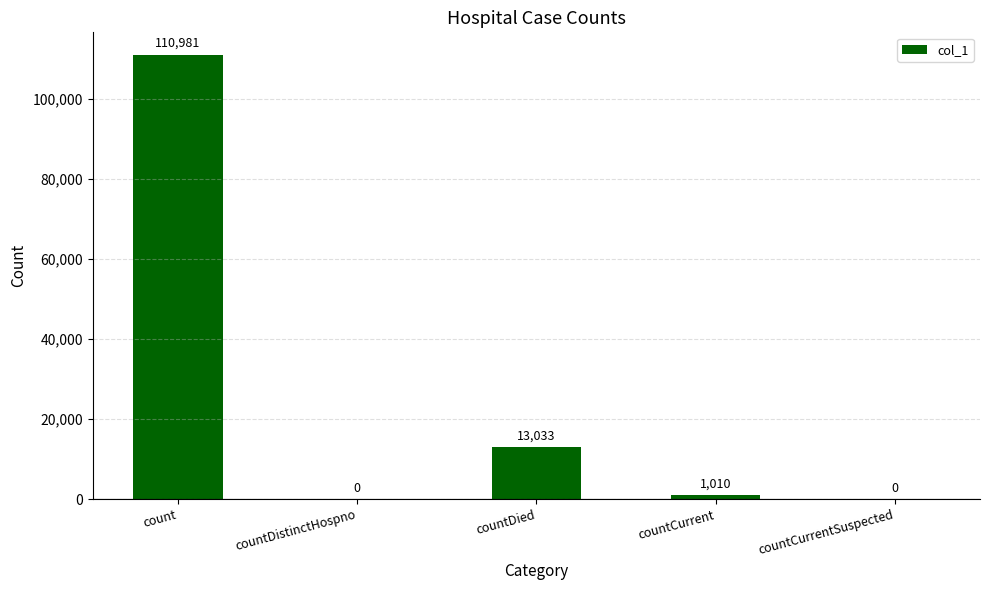

Count the number of data series in this chart.

1